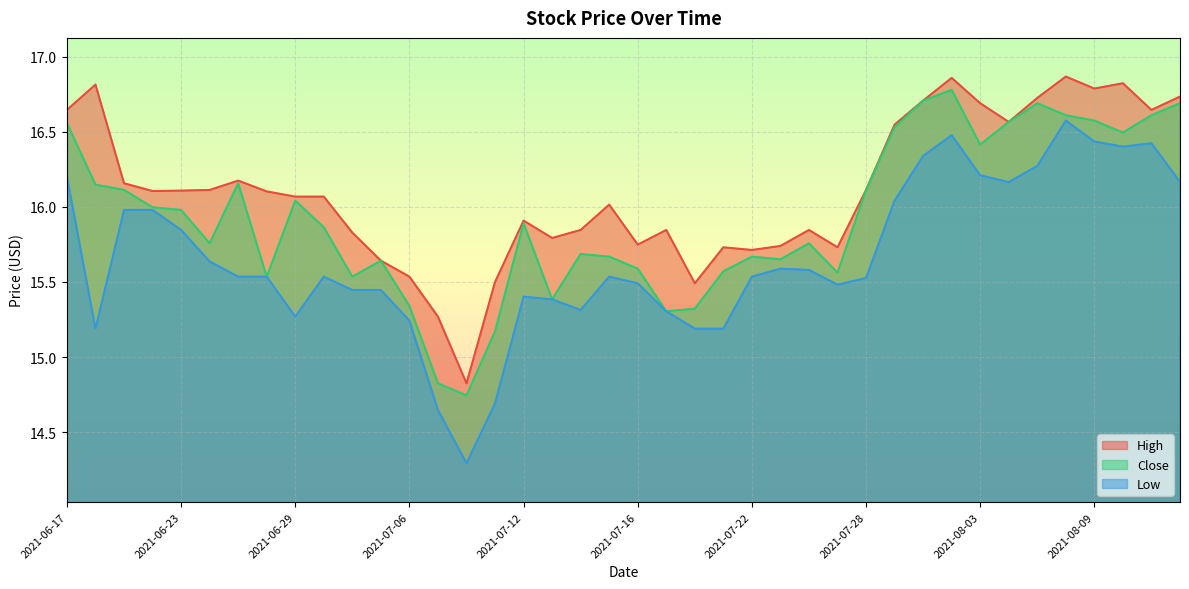

True or false: High and Close cross at least once.

False